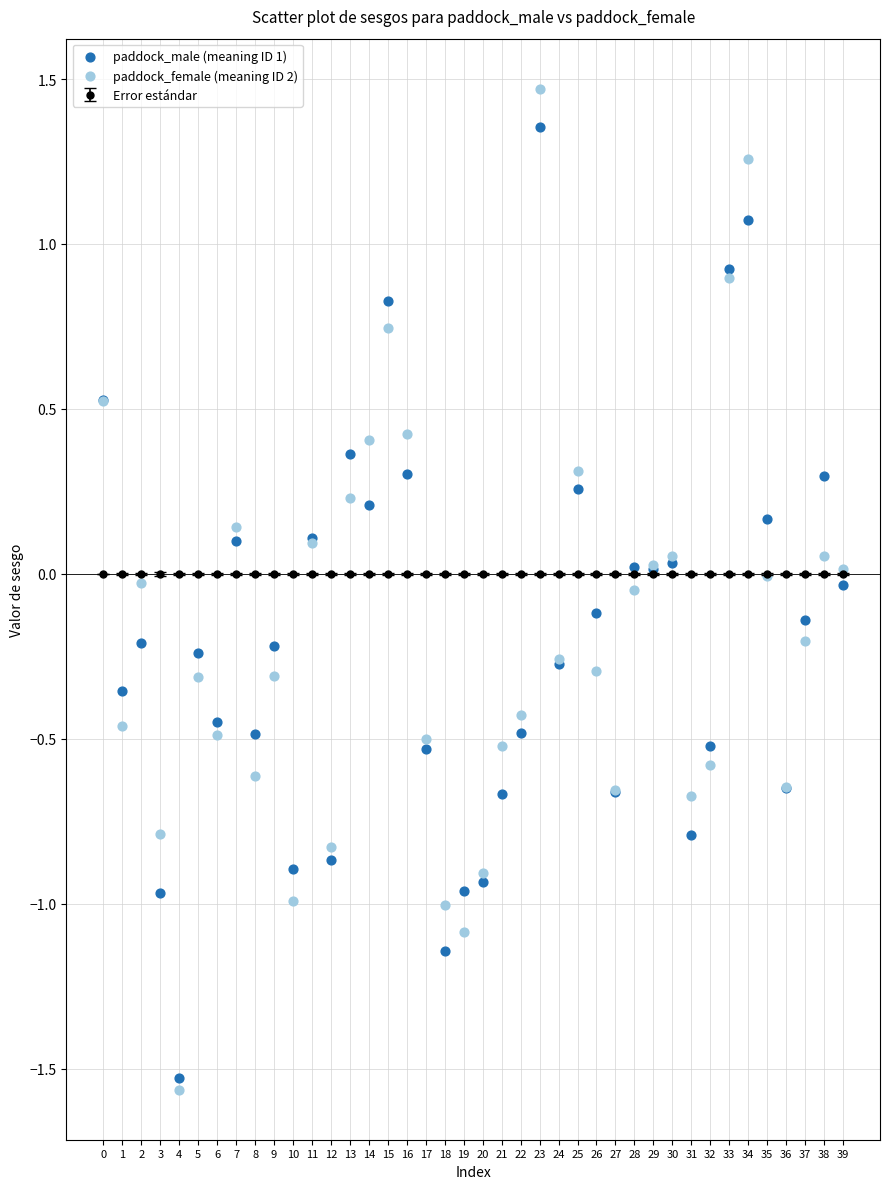

Which series has the largest Y range (max minus min)?

paddock_female (meaning ID 2)